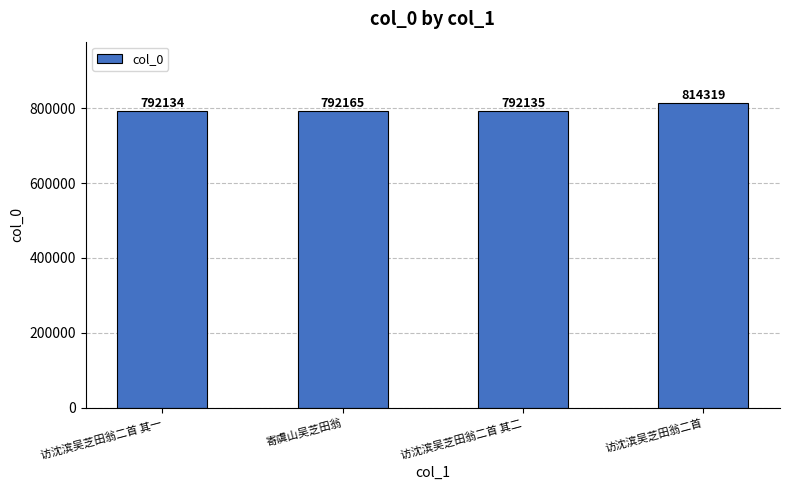

What is the difference between the second highest and second lowest values?

30